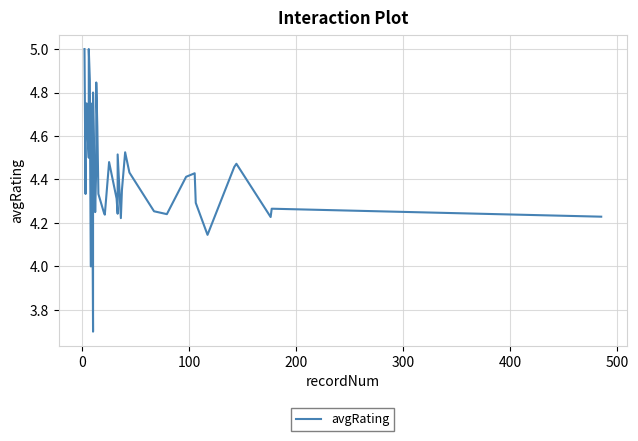

How many values are below 4?

1